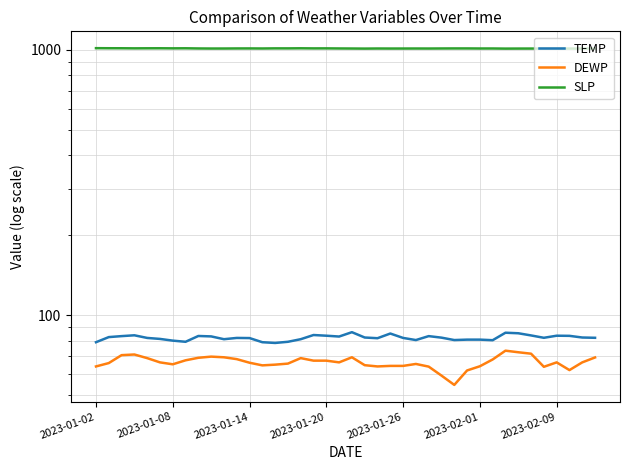

The value of DEWP at 2023-01-08 is 66.1. True or false?

True